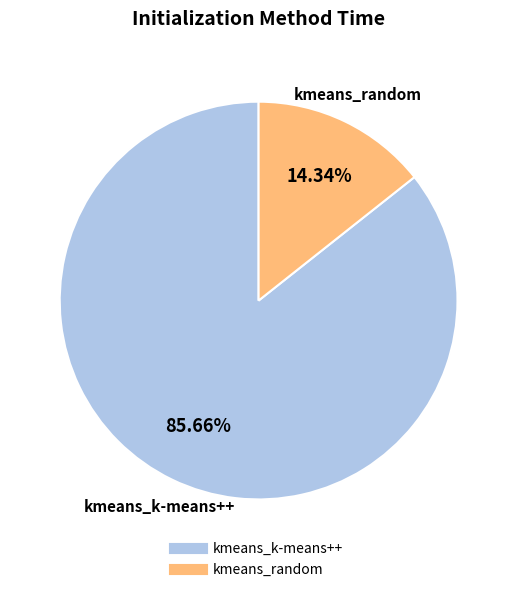

What percentage do kmeans_random and kmeans_k-means++ together represent?

100.0%